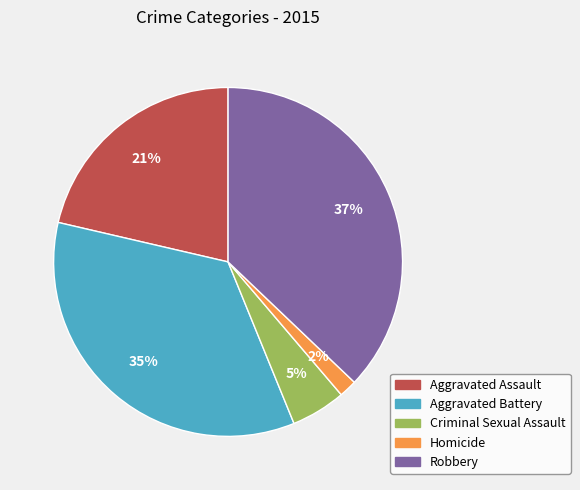

Which slice is the largest?

Robbery